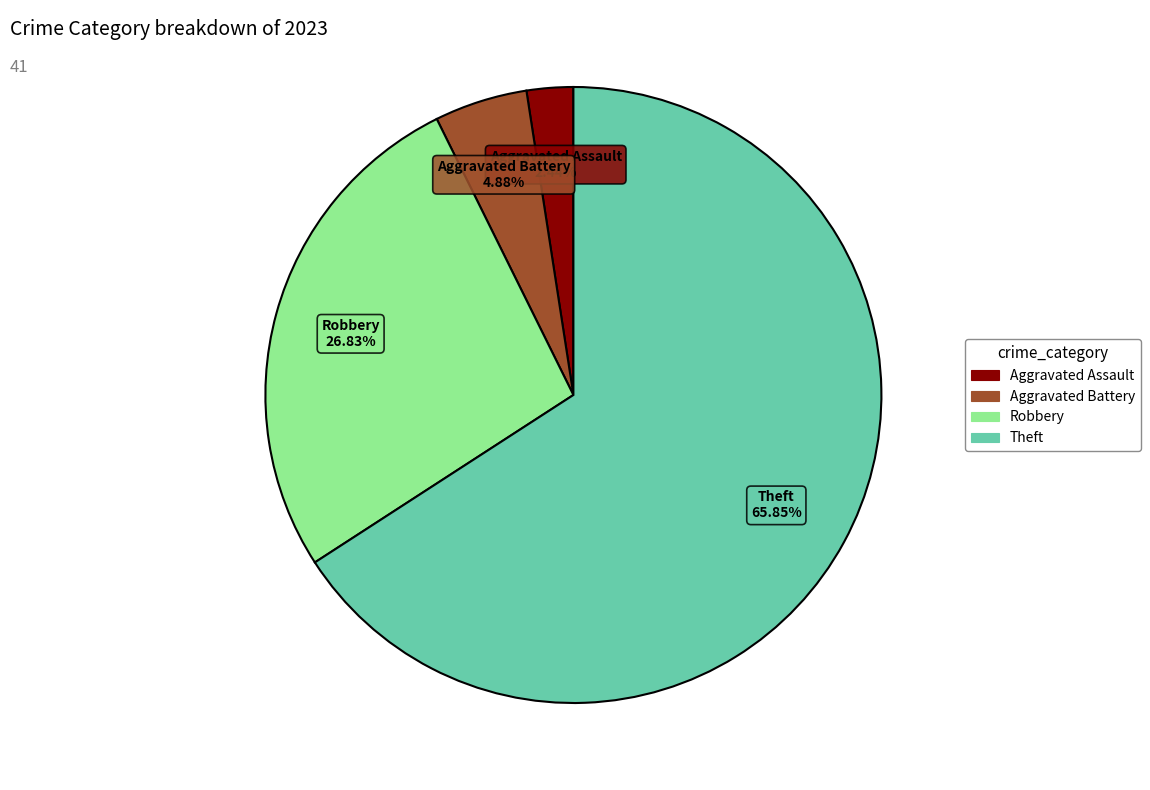

Does any single category account for the majority?

Yes